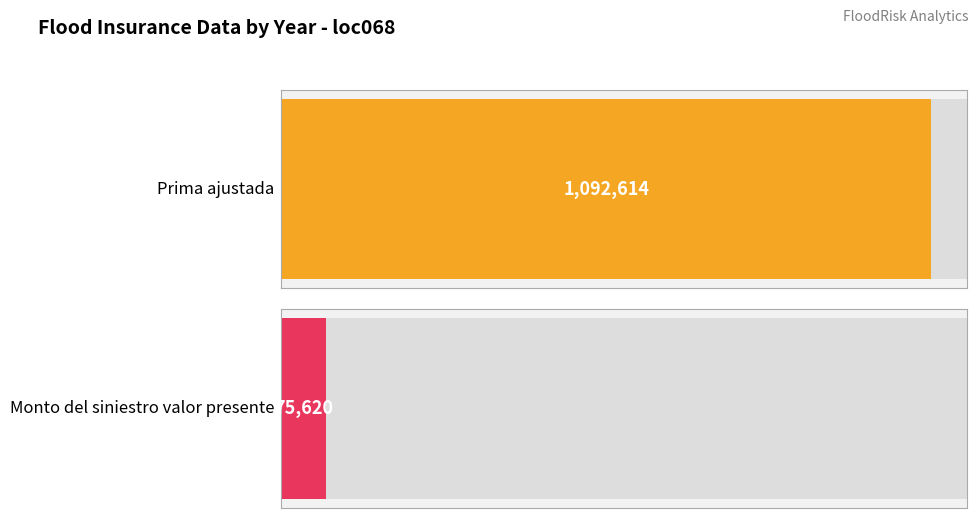

The Prima ajustada series shows 559967.1 at 2017. True or false?

False